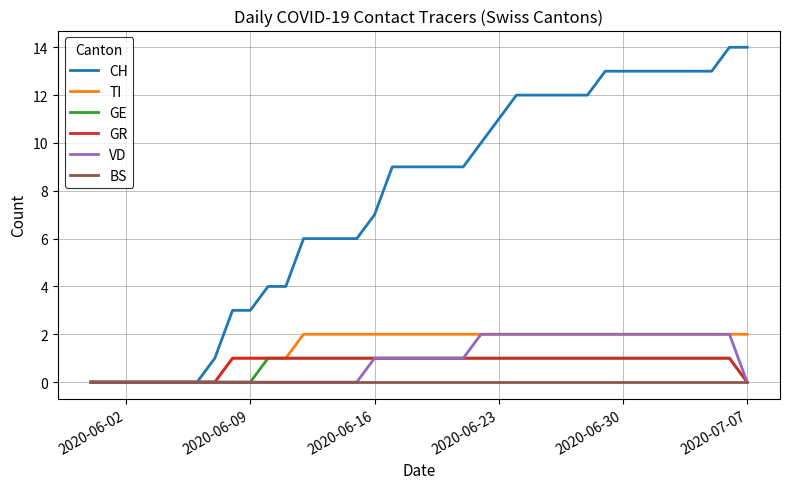

How many lines are shown in the chart?

6